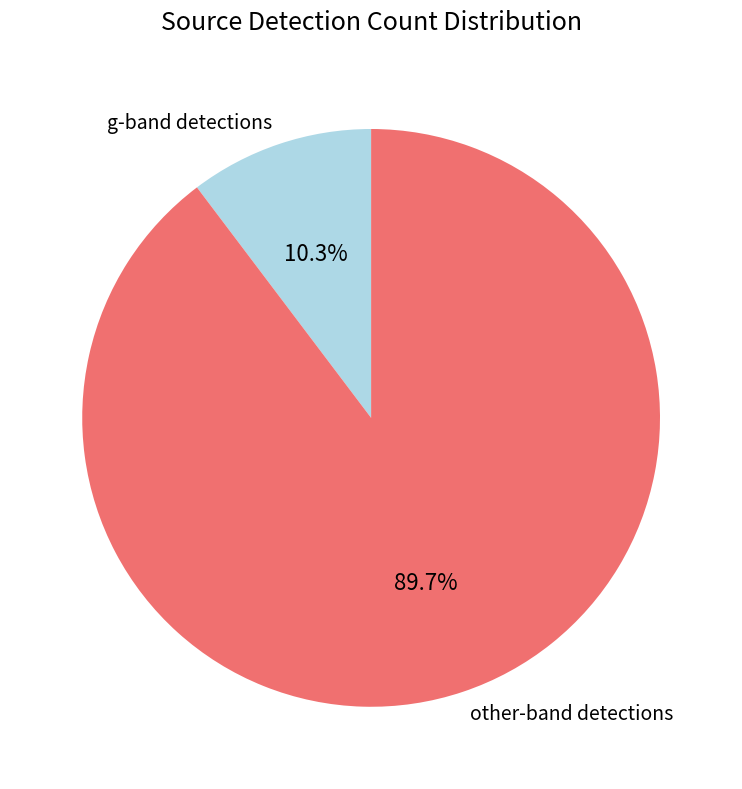

Does any single category account for the majority?

Yes